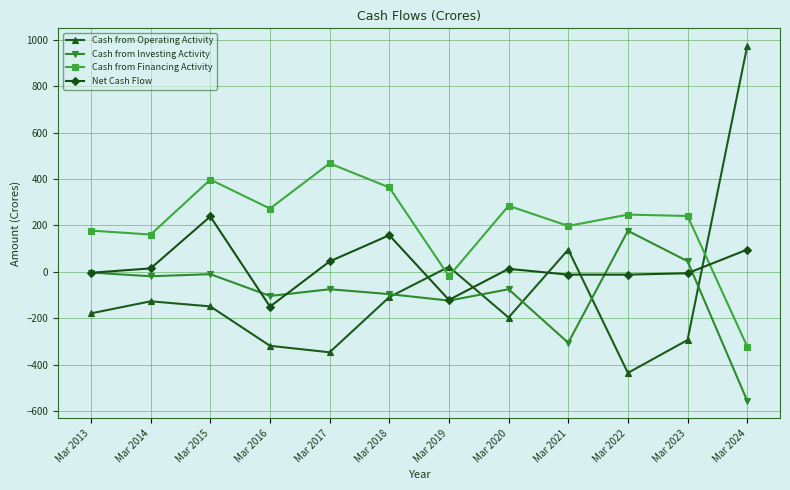

Between which two adjacent categories do Net Cash Flow and Cash from Financing Activity first intersect?

Mar 2023 and Mar 2024